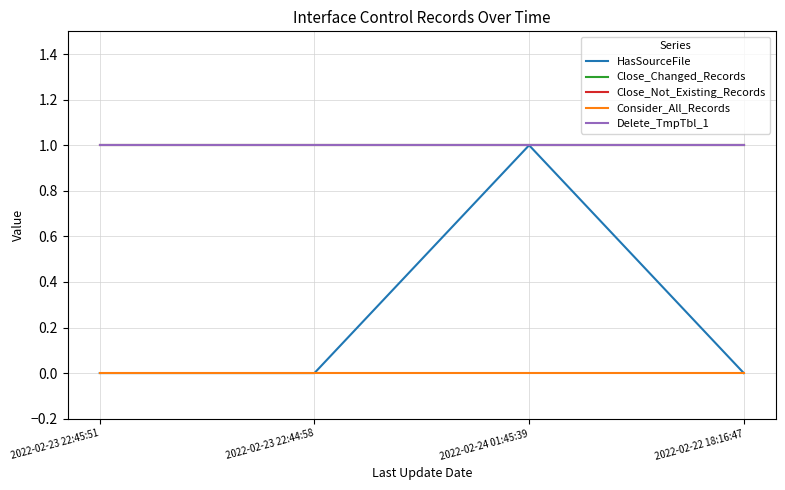

What is the sum of the HasSourceFile values at 2022-02-24 01:45:39 and 2022-02-23 22:45:51?

1